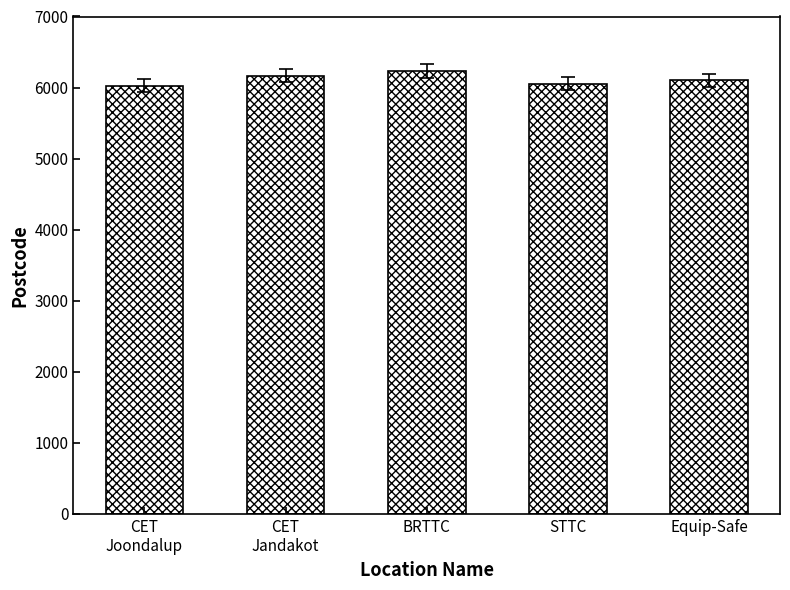

What is the minimum value shown in the chart?

6027